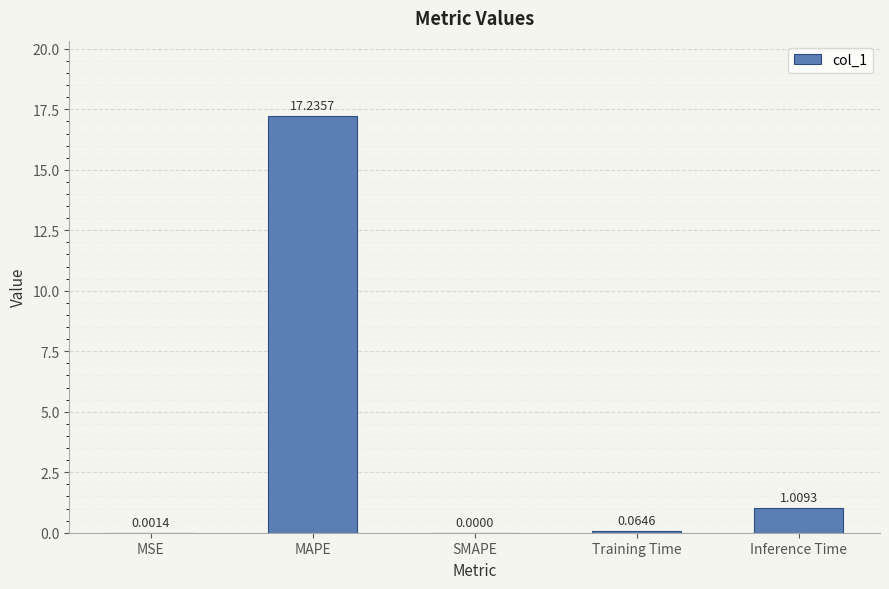

The value at MAPE is 9.2. True or false?

False